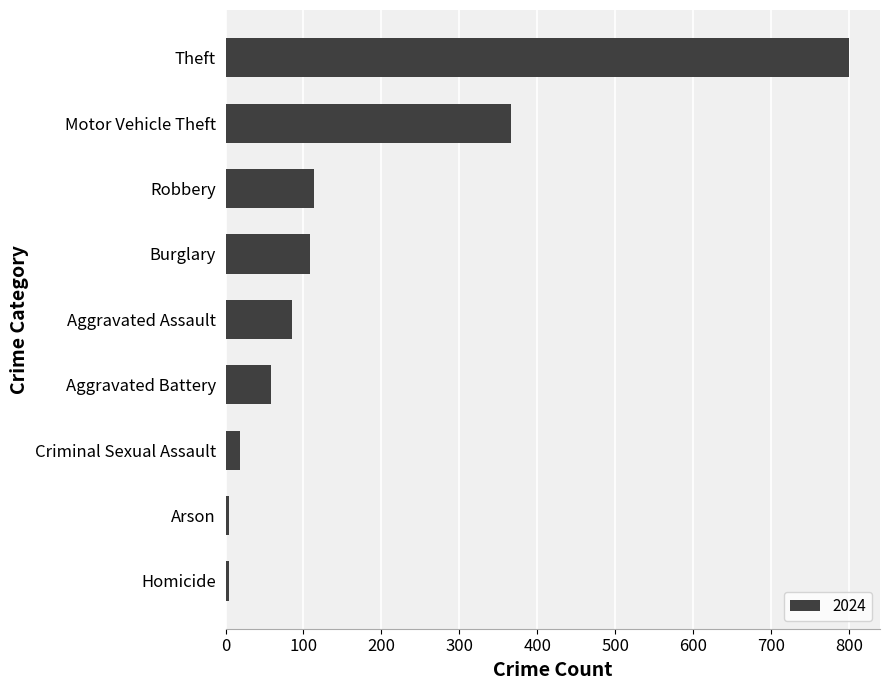

Is it true that the value at Burglary is 109?

True